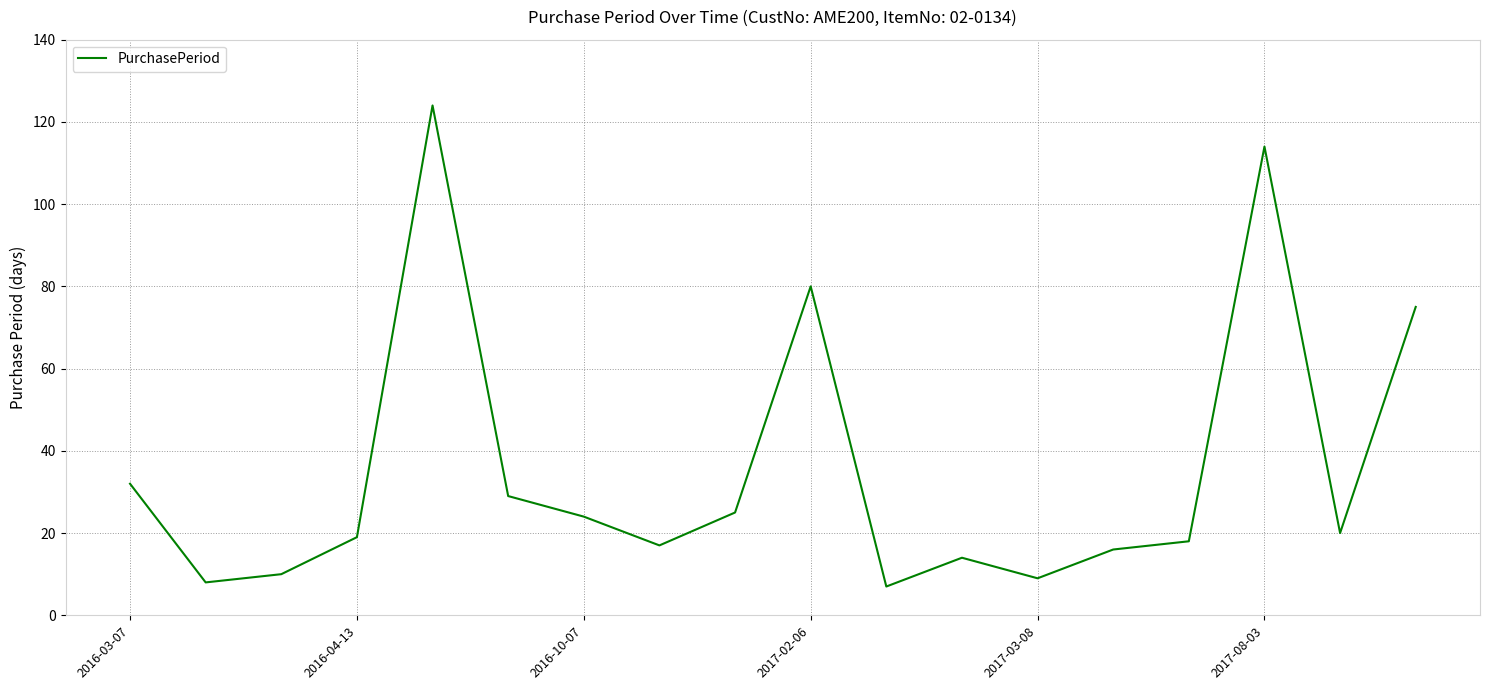

What is the difference between the maximum and minimum values?

117